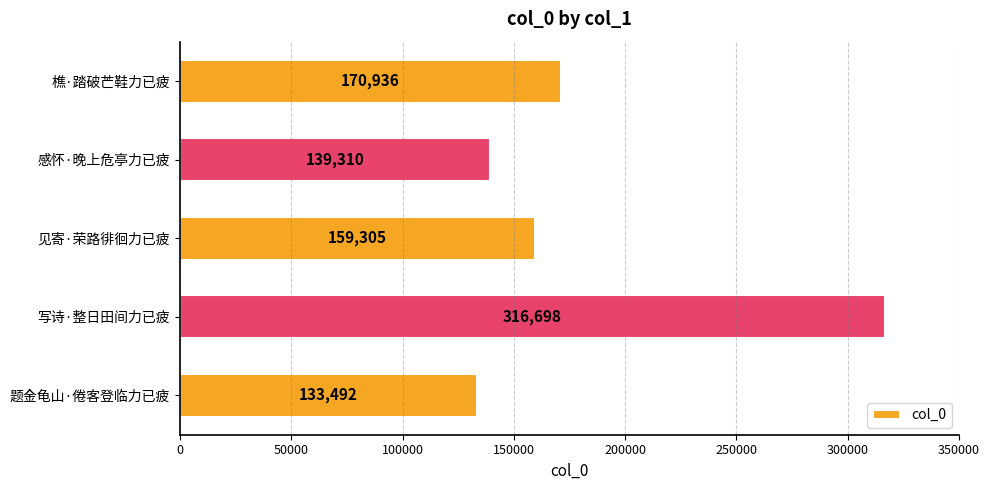

What is the smallest value displayed?

133492